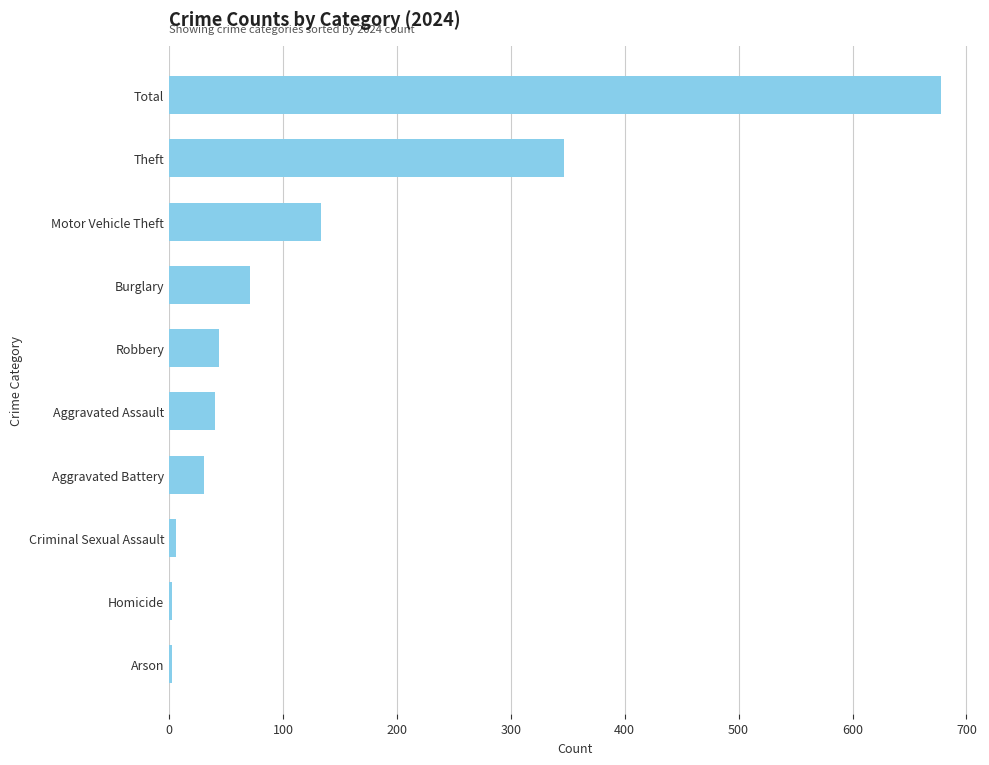

Which has a higher value, Motor Vehicle Theft or Criminal Sexual Assault?

Motor Vehicle Theft